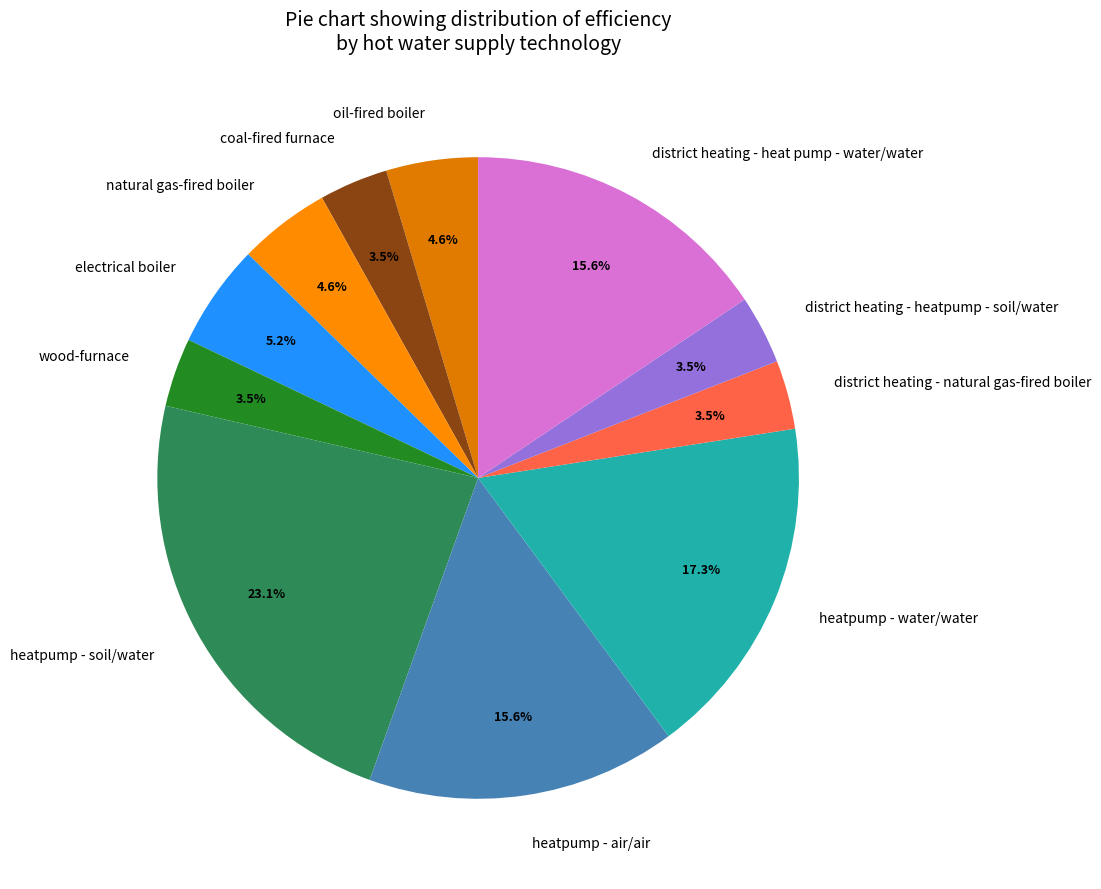

Is there a majority slice in this chart?

No